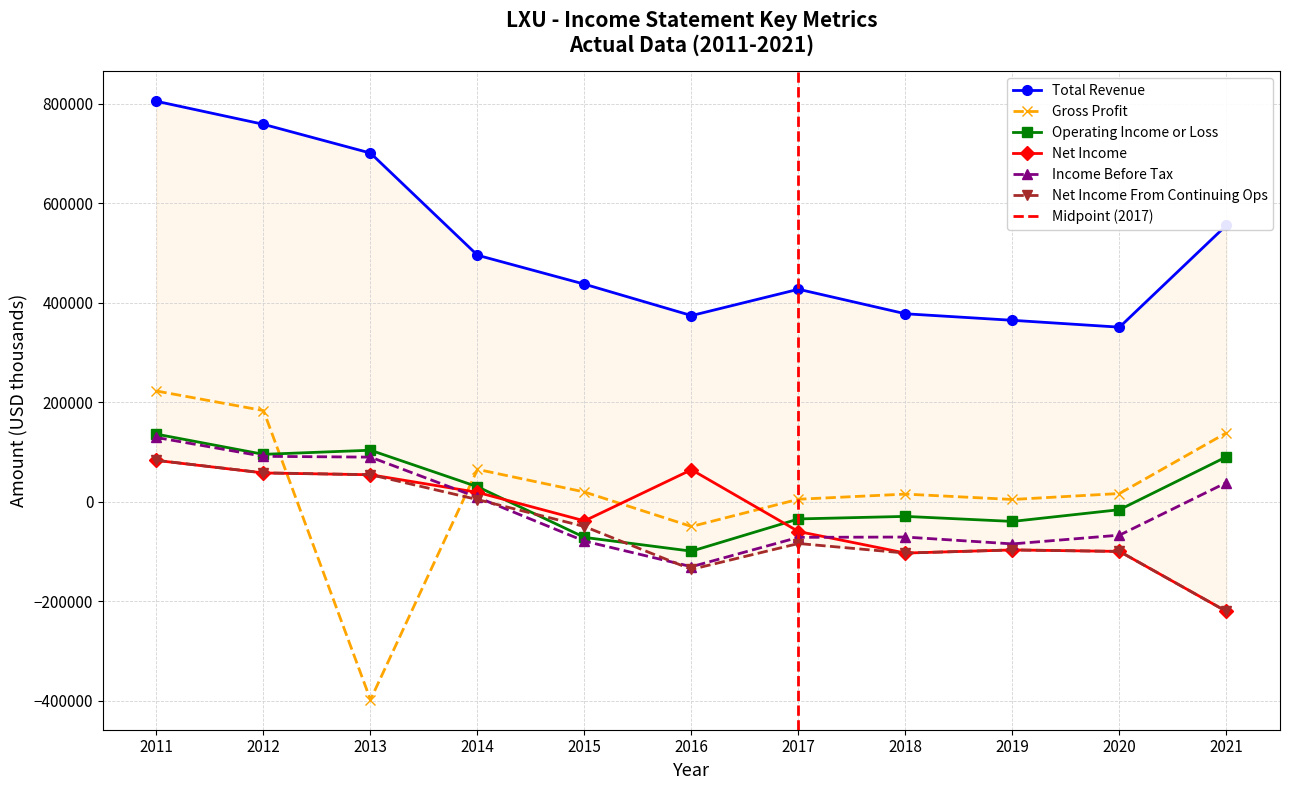

Is the value of Total Revenue at 2016 greater than the value of Income Before Tax at 2014?

Yes